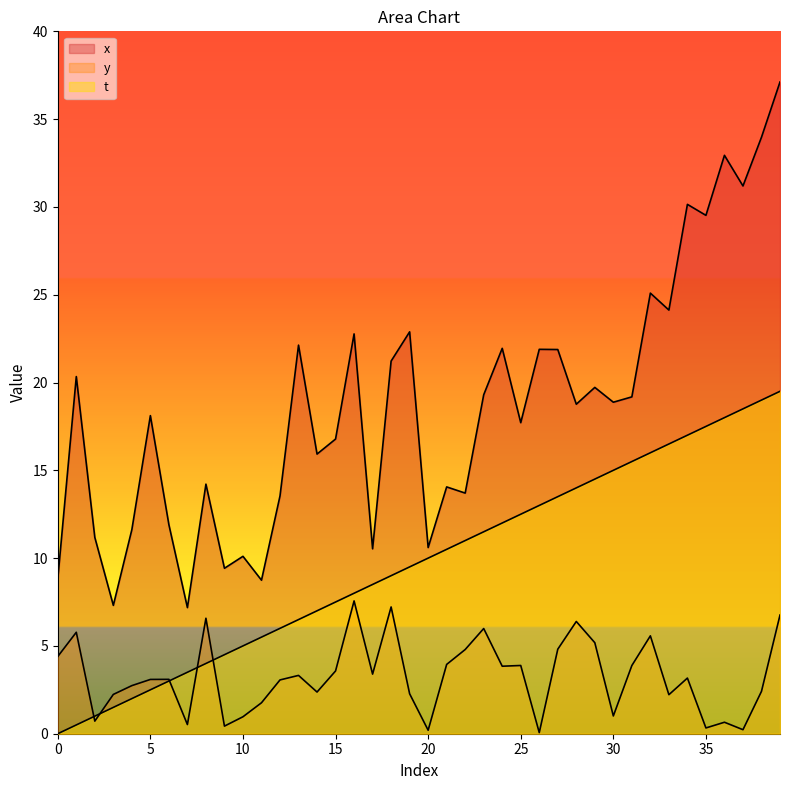

How many lines are shown in the chart?

3